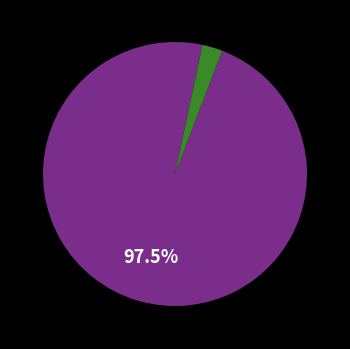

To the nearest percent, what is the average slice percentage?

50%